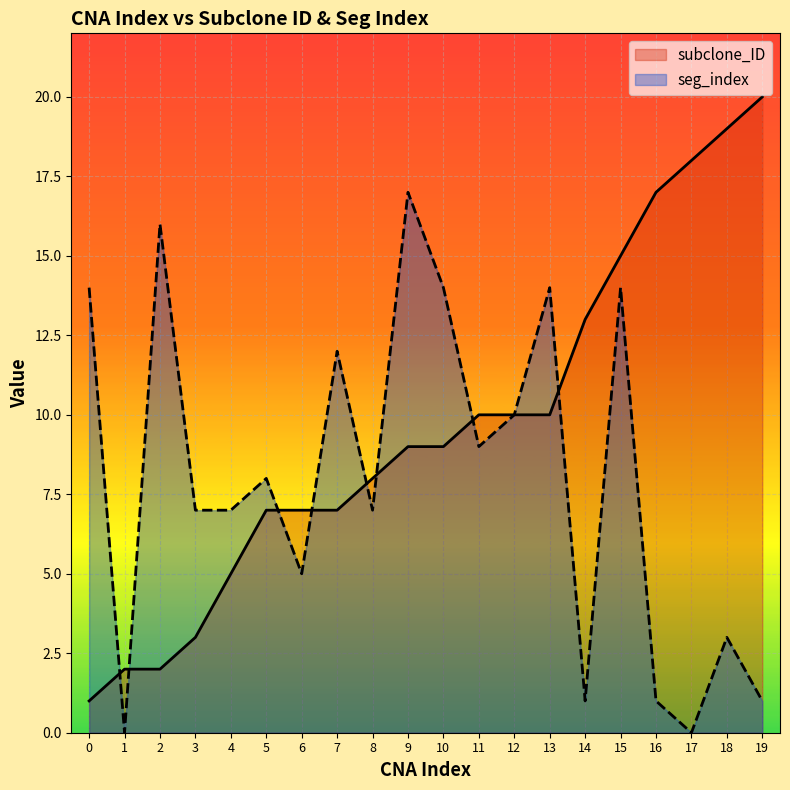

What are all the series names shown in the legend?

subclone_ID, seg_index